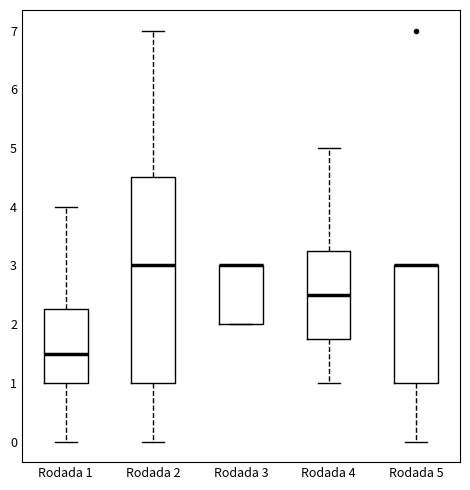

Where does the lower whisker of the box for Rodada 2 end on the y-axis? The values are not printed on the chart, so give them approximately, as read against the axis.

0.0